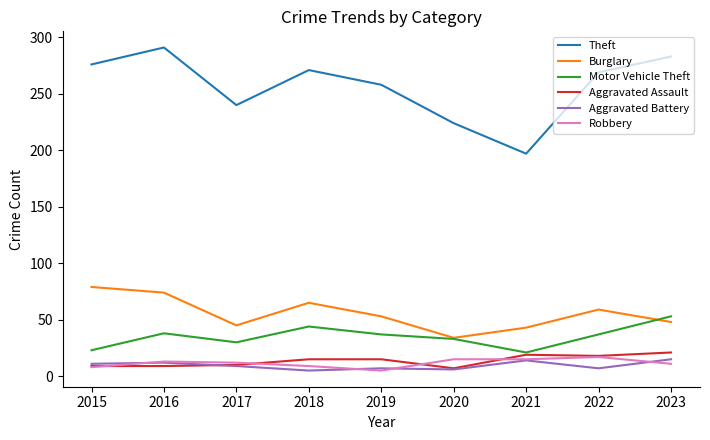

Is the value of Motor Vehicle Theft at 2023 greater than the value of Robbery at 2023?

Yes